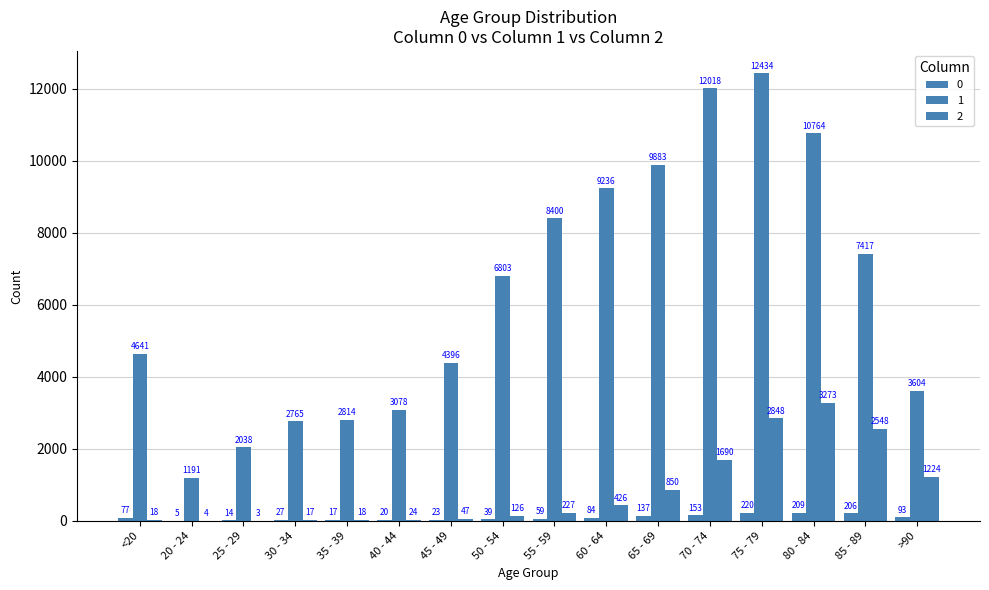

What is the sum of the 1 values at 65 - 69 and 40 - 44?

12961